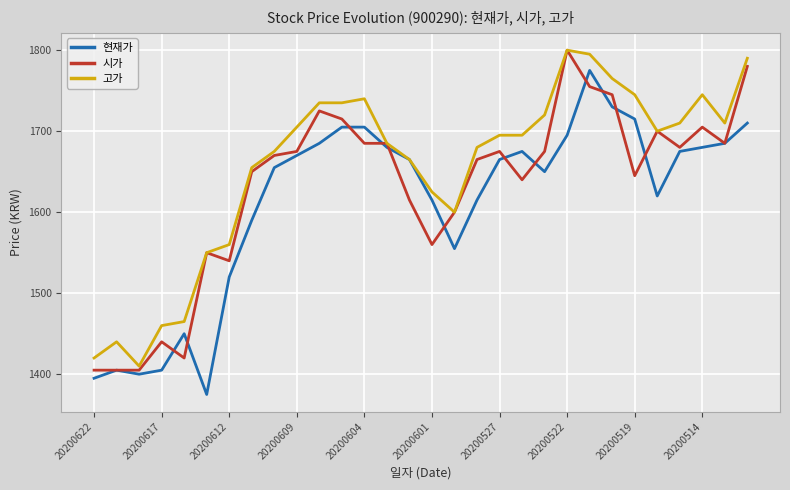

Which series has the largest total across all categories?

고가